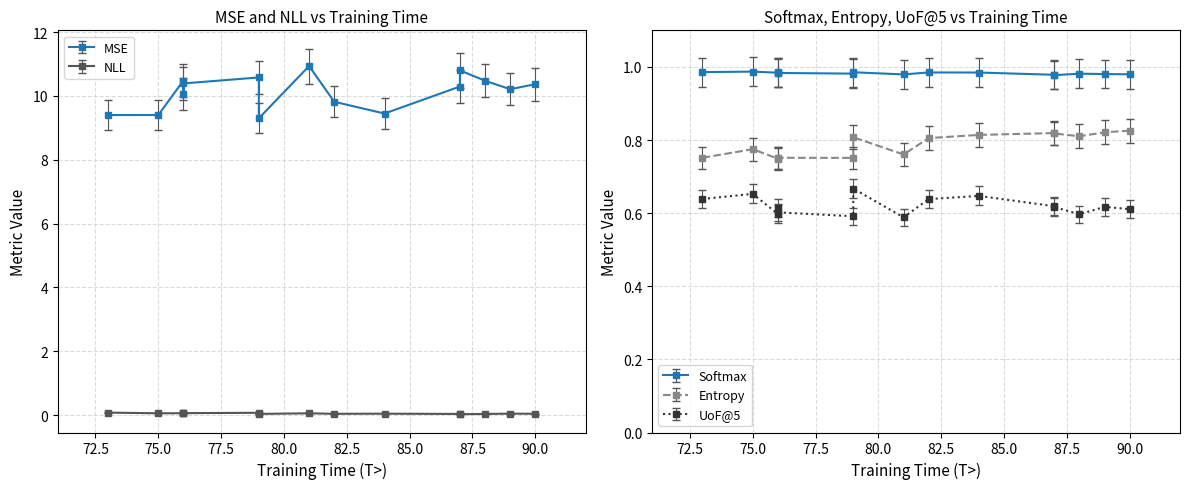

Is this an area chart (filled region under the line)?

No